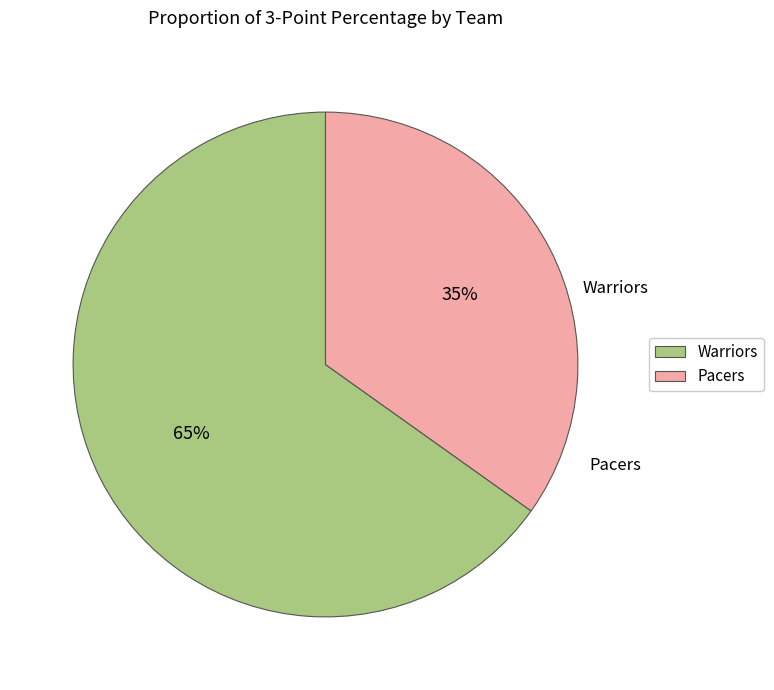

Is the sum of Warriors and Pacers greater than half?

Yes